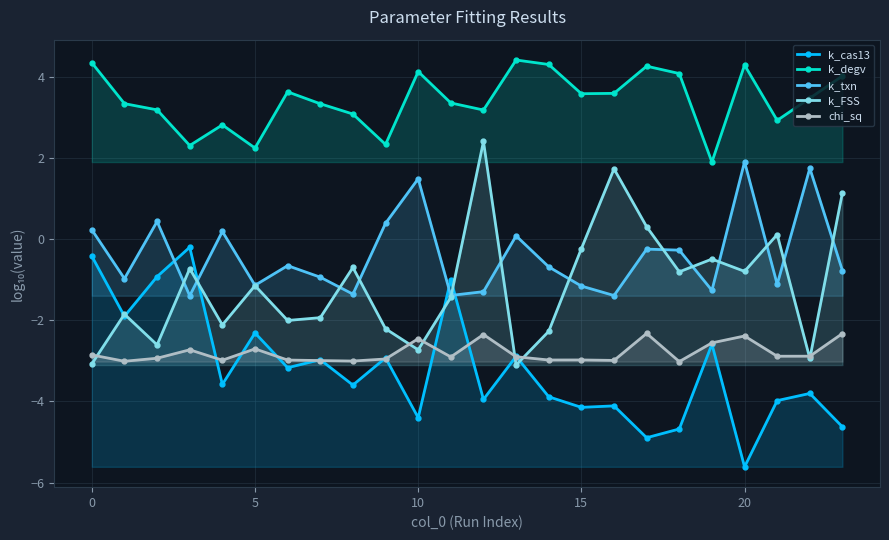

Which category has the highest value across all series?

13